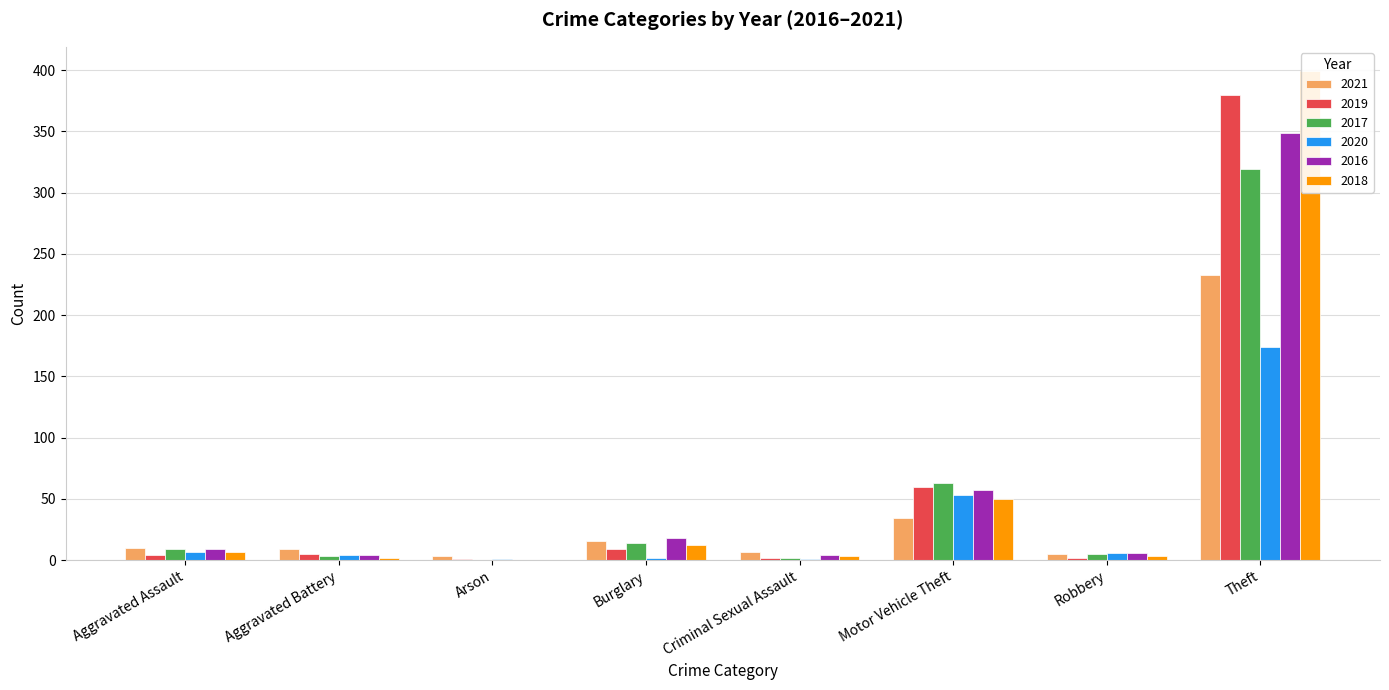

Does the chart contain stacked bars?

No